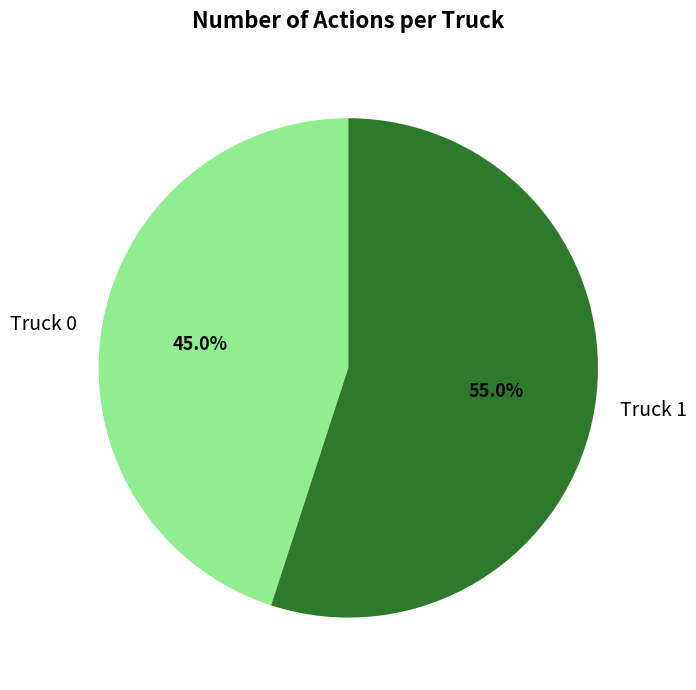

Combined, what portion of the pie is Truck 1 and Truck 0?

100.0%